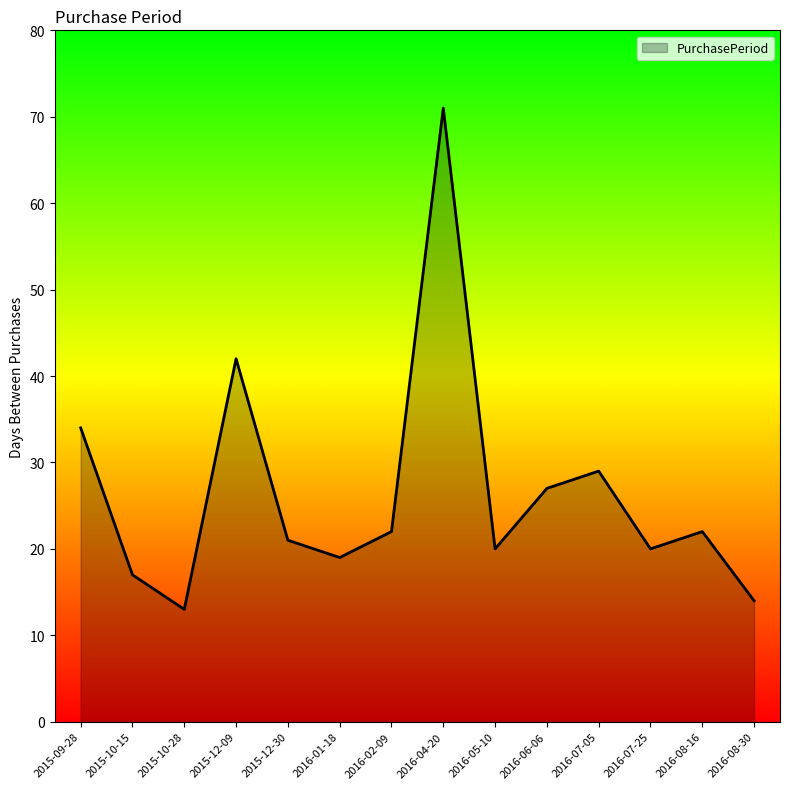

How many values are below 22?

7